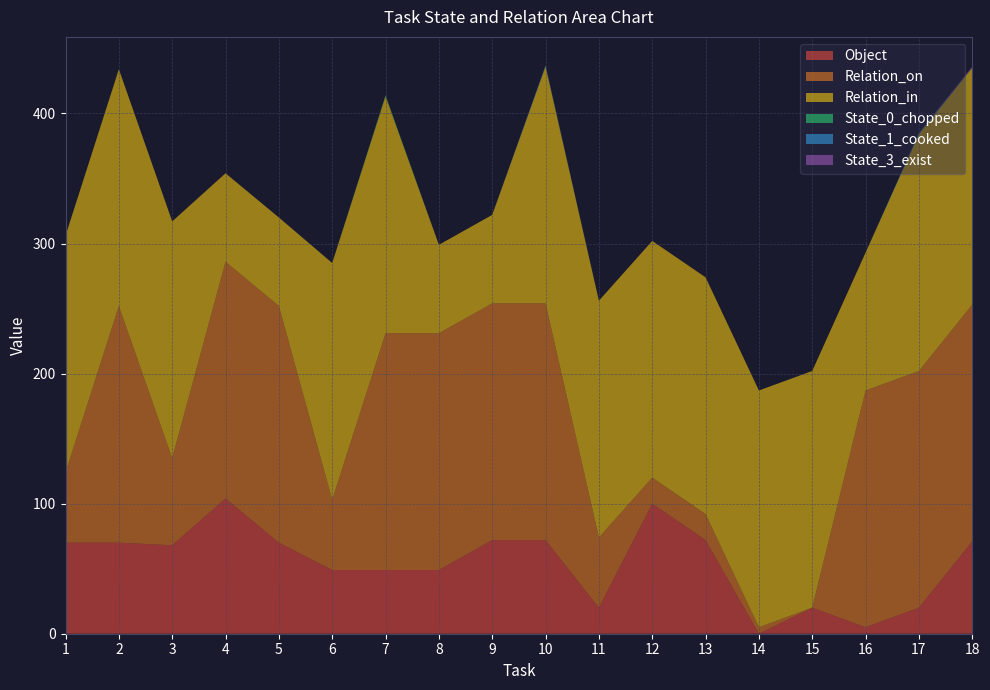

Reading left to right, extract all data points from this chart.

Object: 1=70	2=70	3=68	4=104	5=70	6=49	7=49	8=49	9=72	10=72	11=20	12=100	13=72	14=0	15=20	16=5	17=20	18=71
Relation_on: 1=54	2=182	3=67	4=182	5=182	6=54	7=182	8=182	9=182	10=182	11=54	12=20	13=20	14=5	15=0	16=182	17=182	18=182
Relation_in: 1=182	2=182	3=182	4=68	5=68	6=182	7=182	8=68	9=68	10=182	11=182	12=182	13=182	14=182	15=182	16=106	17=182	18=182
State_0_chopped: 1=0	2=0	3=0	4=0	5=0	6=0	7=1	8=0	9=0	10=0	11=0	12=0	13=0	14=0	15=0	16=0	17=0	18=0
State_1_cooked: 1=0	2=0	3=0	4=0	5=0	6=0	7=0	8=0	9=0	10=1	11=0	12=0	13=0	14=0	15=0	16=0	17=1	18=0
State_3_exist: 1=0	2=0	3=0	4=0	5=0	6=0	7=0	8=0	9=0	10=0	11=0	12=0	13=0	14=0	15=0	16=0	17=0	18=1